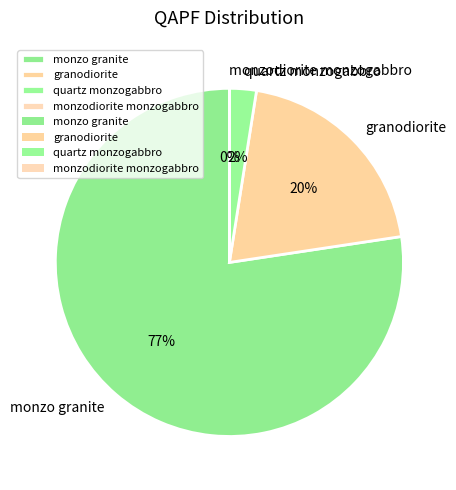

Combined, do quartz monzogabbro and granodiorite account for over 50%?

No